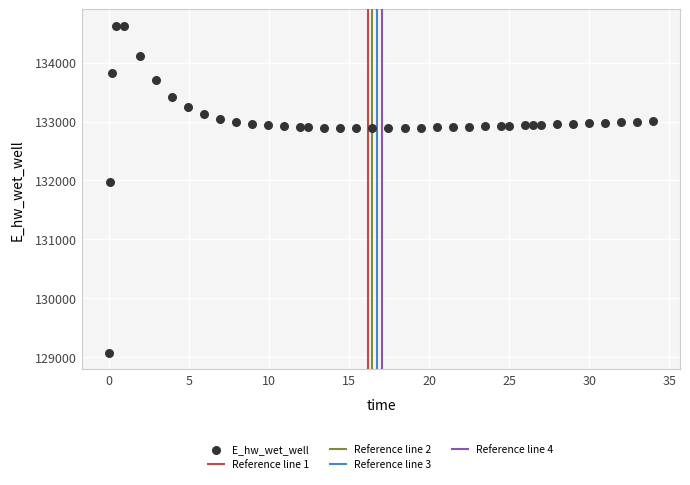

What Y value in the scatter plot is closest to 131849?

131970.0